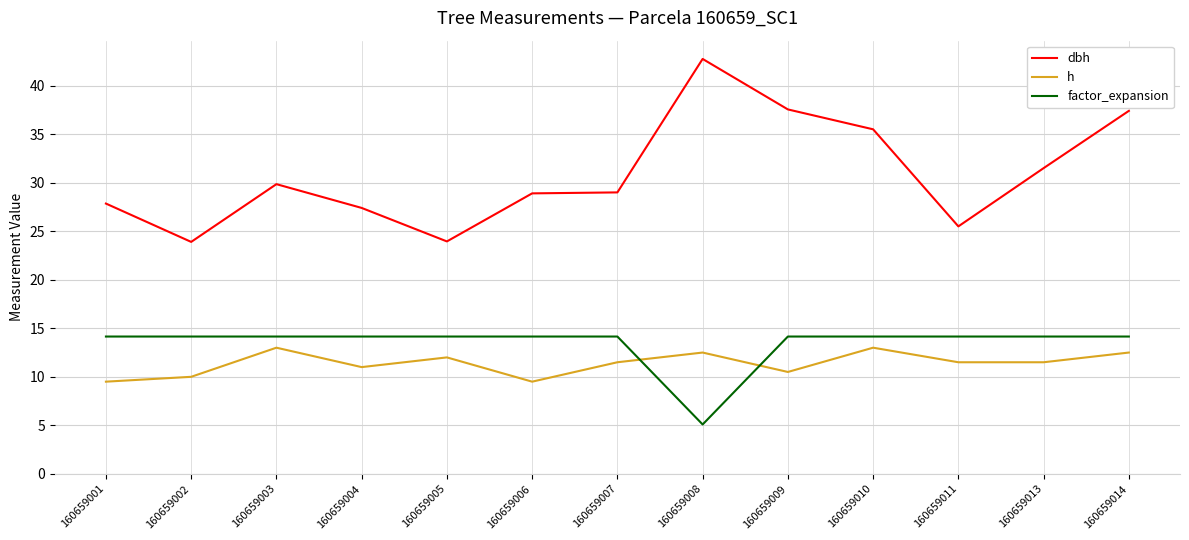

At which category is the sum across all series the highest?

160659014